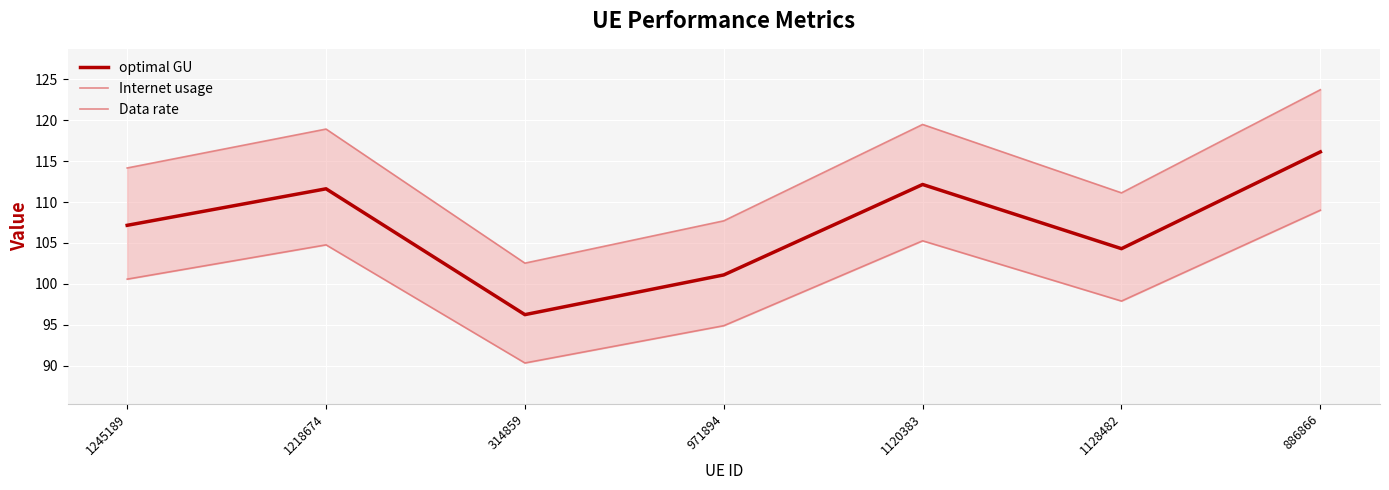

At which label does Internet usage reach its peak?

886866